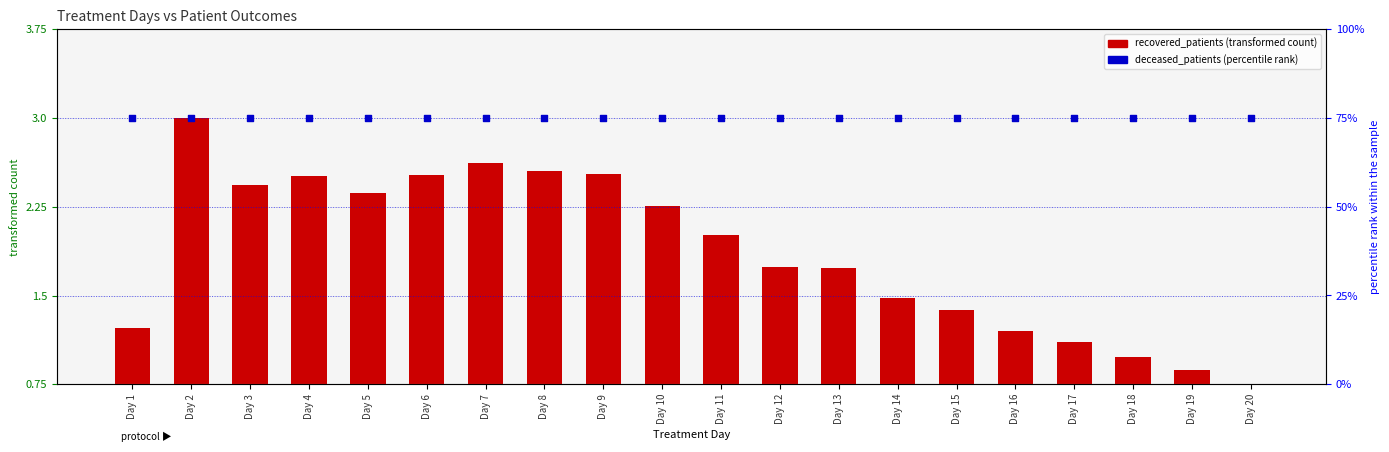

Which series reaches the maximum Y coordinate?

deceased_patients